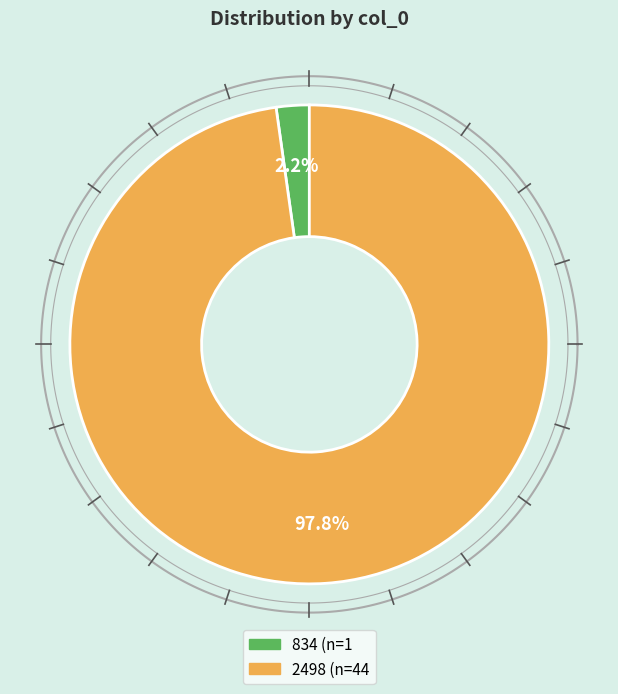

How many segments does this pie chart have?

2